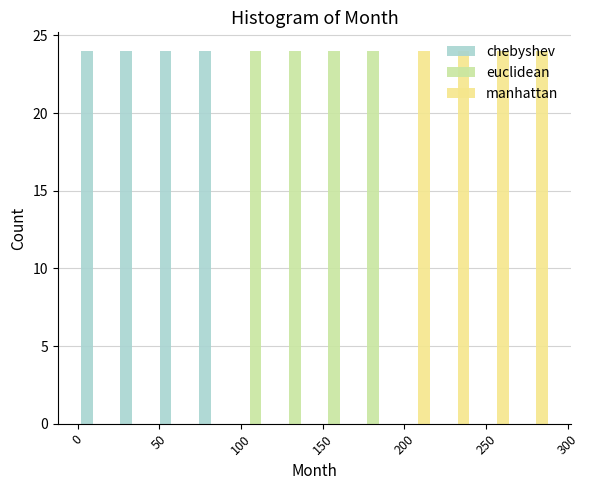

Reading left to right, transcribe this chart: for each range on the x-axis, give the height of each series' bar. Neither the bar edges nor the heights are printed on the chart, so give them approximately, as read against the axes.

1 to 25: chebyshev=24	euclidean=0	manhattan=0
25 to 49: chebyshev=24	euclidean=0	manhattan=0
49 to 73: chebyshev=24	euclidean=0	manhattan=0
73 to 97: chebyshev=24	euclidean=0	manhattan=0
97 to 121: chebyshev=0	euclidean=24	manhattan=0
121 to 145: chebyshev=0	euclidean=24	manhattan=0
145 to 169: chebyshev=0	euclidean=24	manhattan=0
169 to 193: chebyshev=0	euclidean=24	manhattan=0
193 to 217: chebyshev=0	euclidean=0	manhattan=24
217 to 241: chebyshev=0	euclidean=0	manhattan=24
241 to 265: chebyshev=0	euclidean=0	manhattan=24
265 to 289: chebyshev=0	euclidean=0	manhattan=24